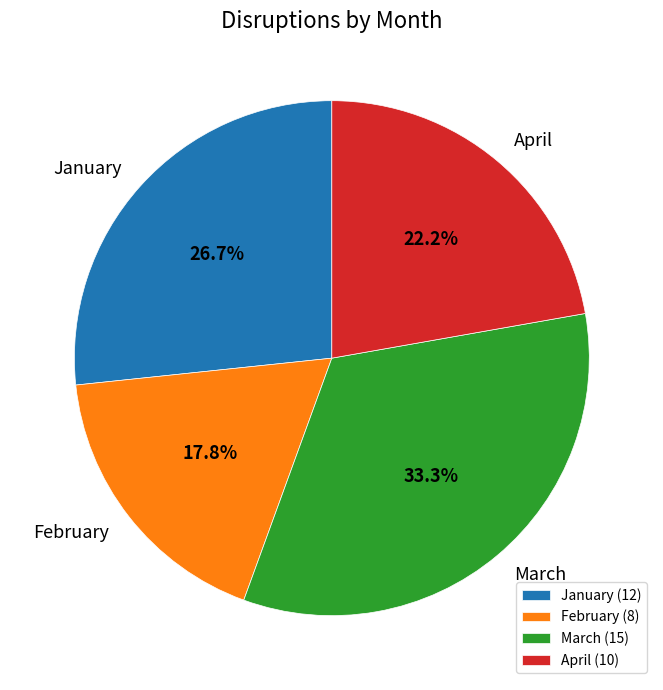

To the nearest percent, what is the average slice percentage?

25%